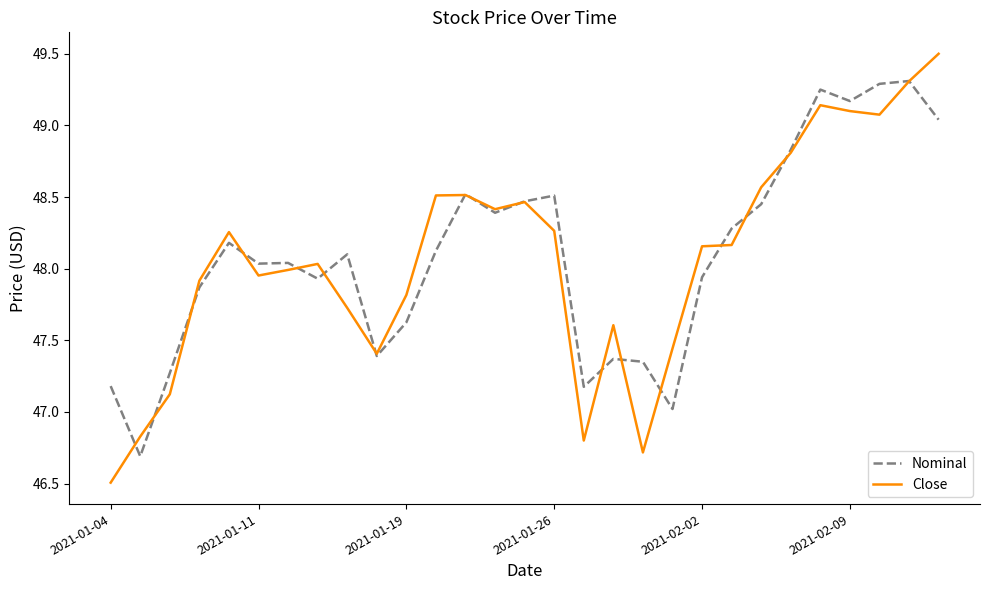

What is the maximum value shown in the chart?

49.5